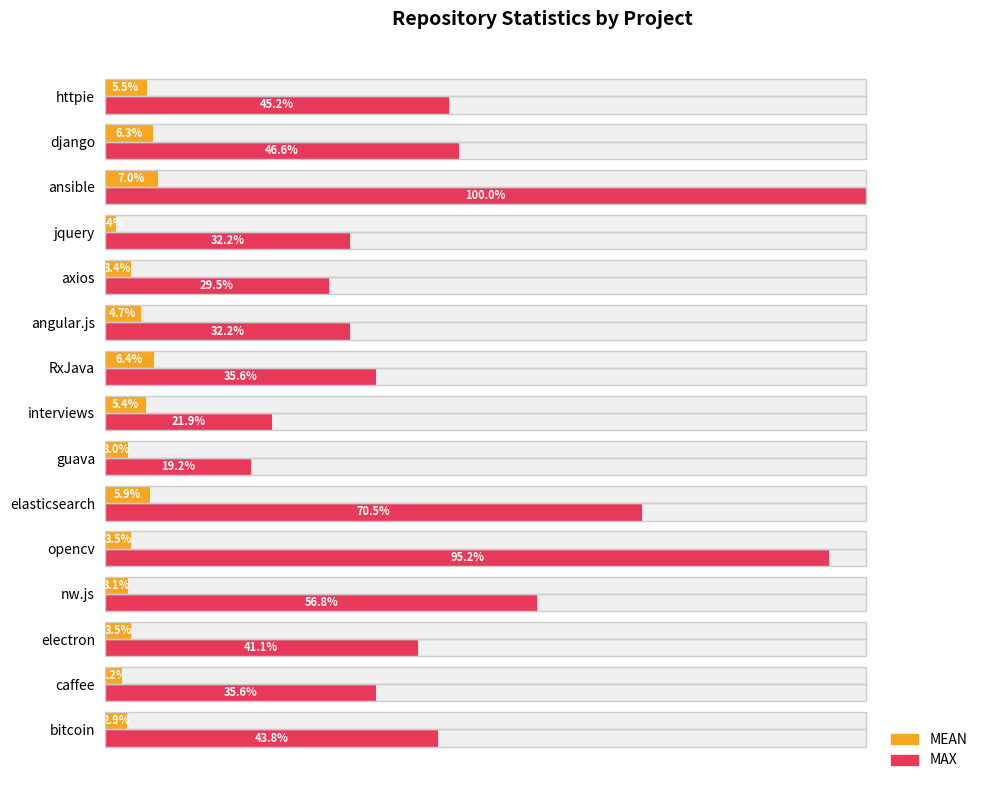

What position from the right is nw.js?

12